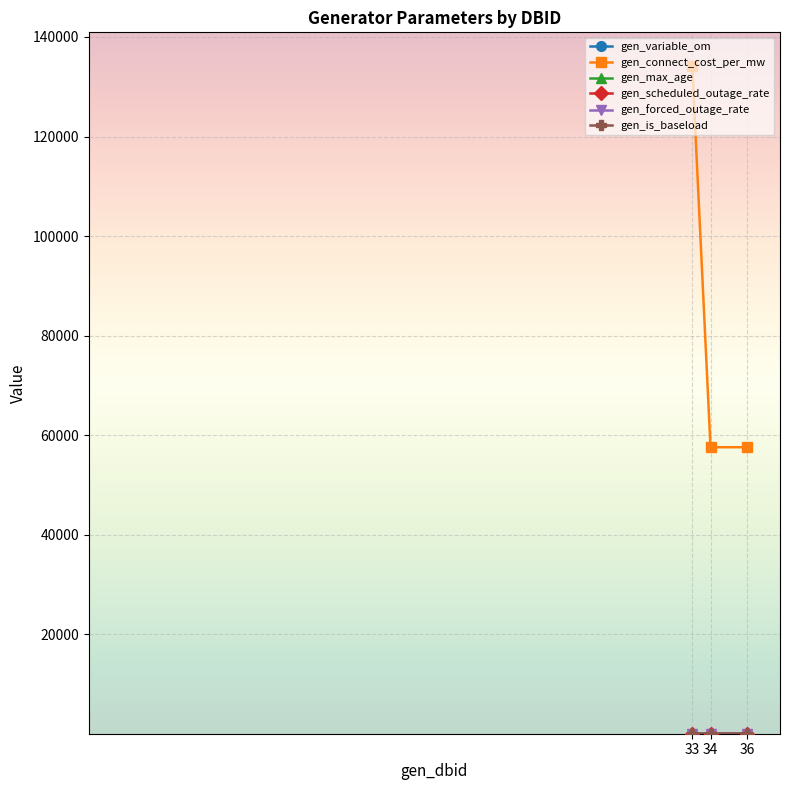

Which series has the largest total across all categories?

gen_connect_cost_per_mw